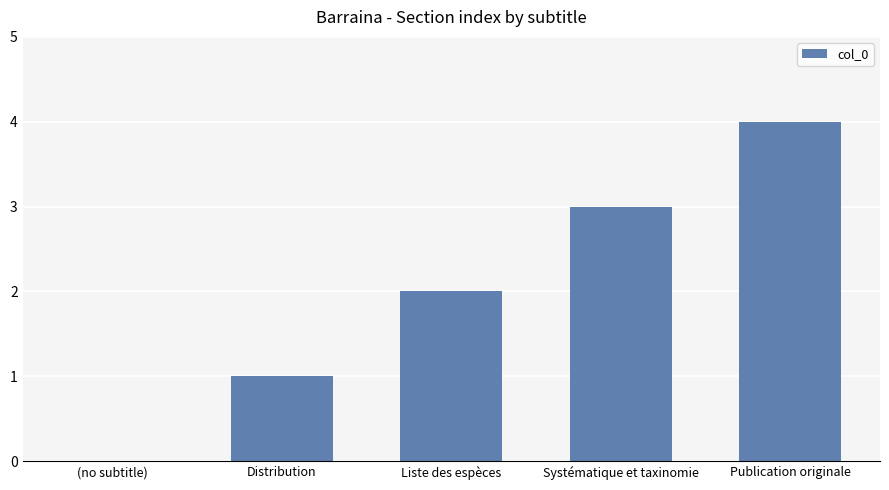

What is the change in value from (no subtitle) to Systématique et taxinomie?

+3